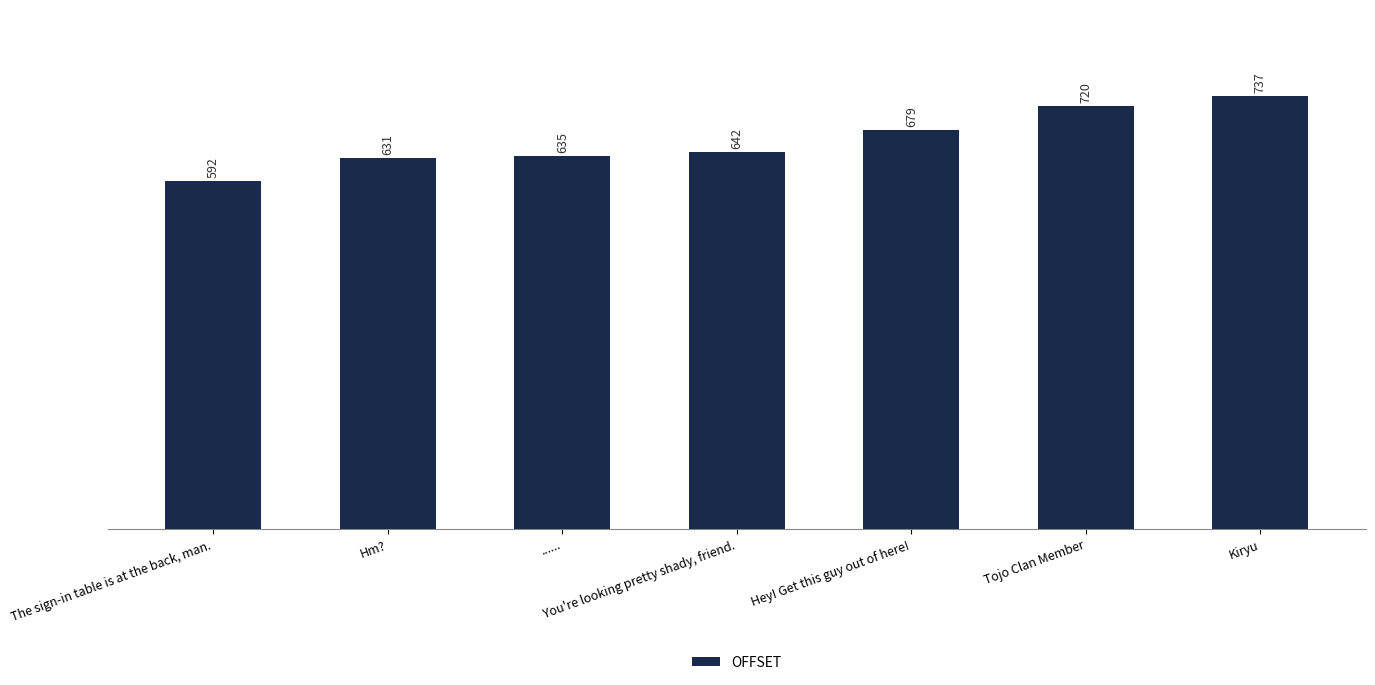

Reading right to left, list all the values displayed in this chart.

737	720	679	642	635	631	592